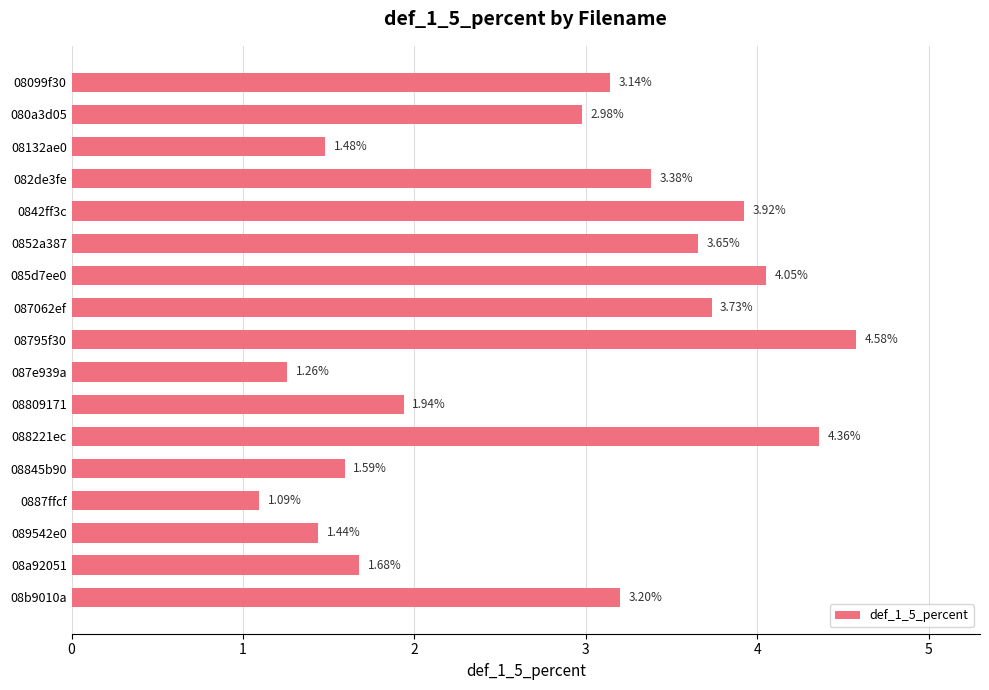

What is the difference between the maximum and second lowest values?

3.3